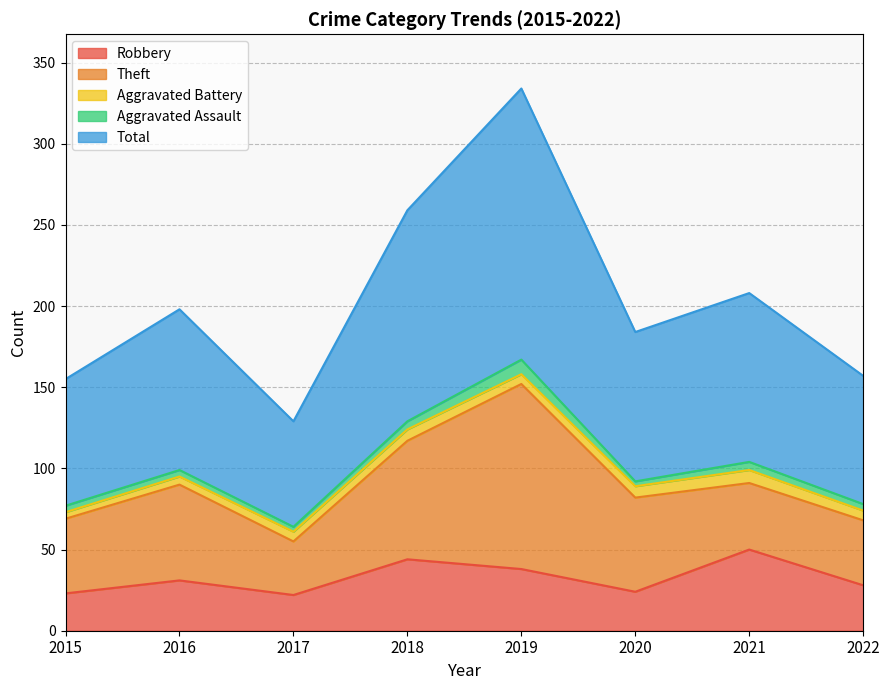

What is the sum of all Aggravated Battery values?

49